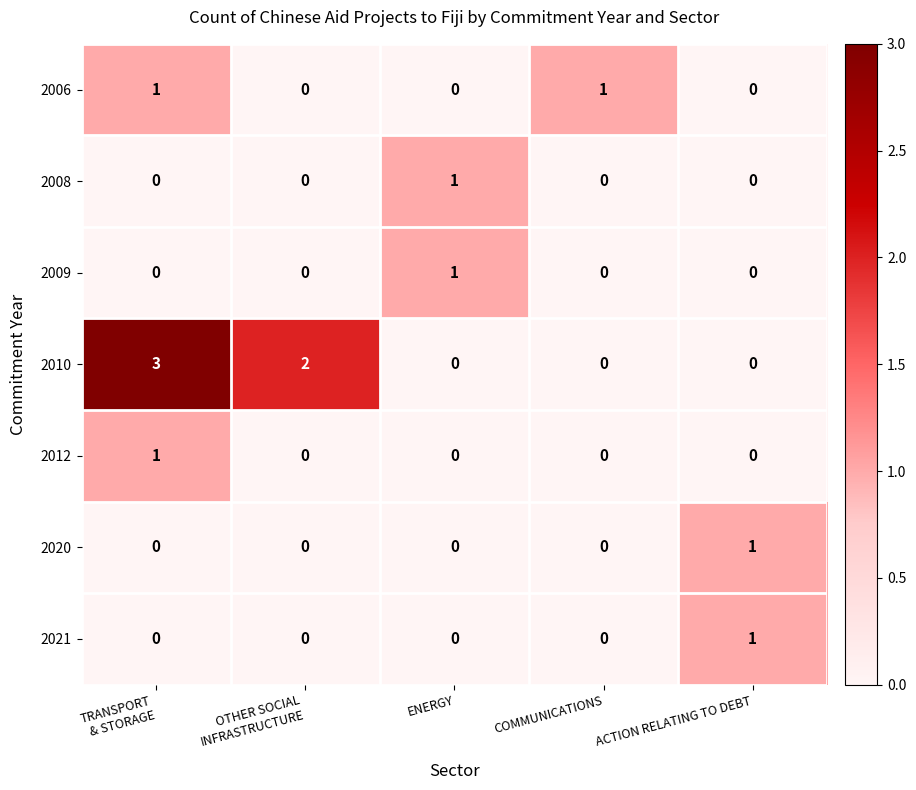

Is it true that 2006 equals 1 at COMMUNICATIONS?

True